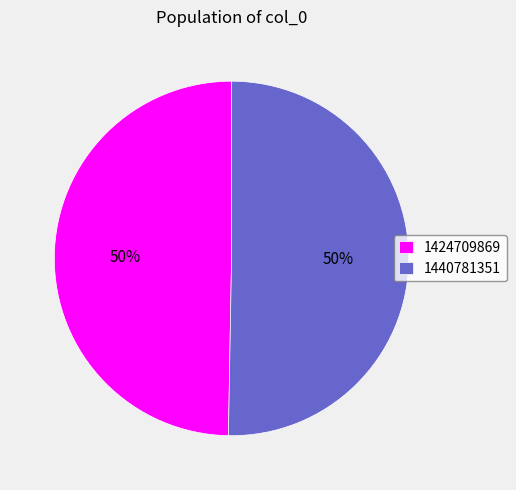

Which slice represents more than half of the pie?

1440781351